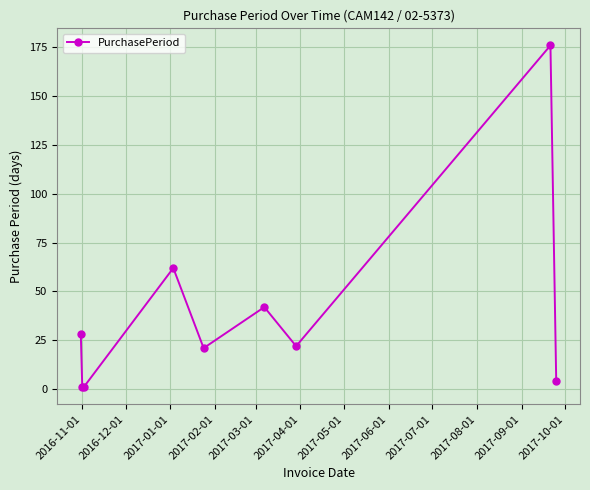

How many points are higher than both their immediate neighbors (excluding endpoints)?

3